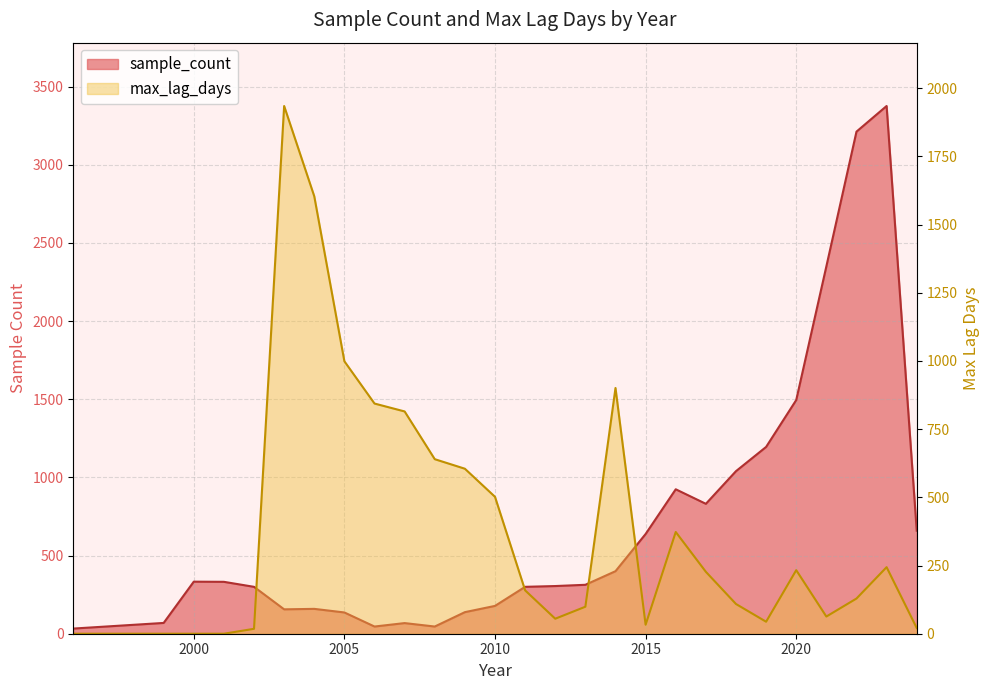

How many intersections are there between max_lag_days and sample_count?

4